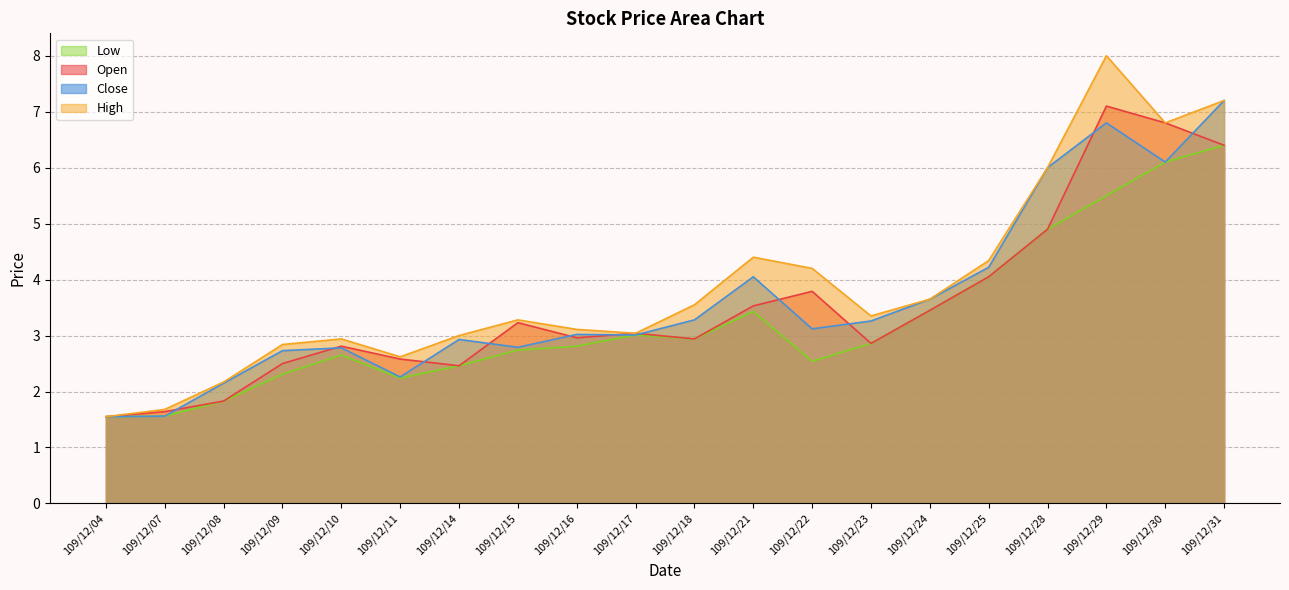

At which category does Open reach its first local peak?

109/12/10